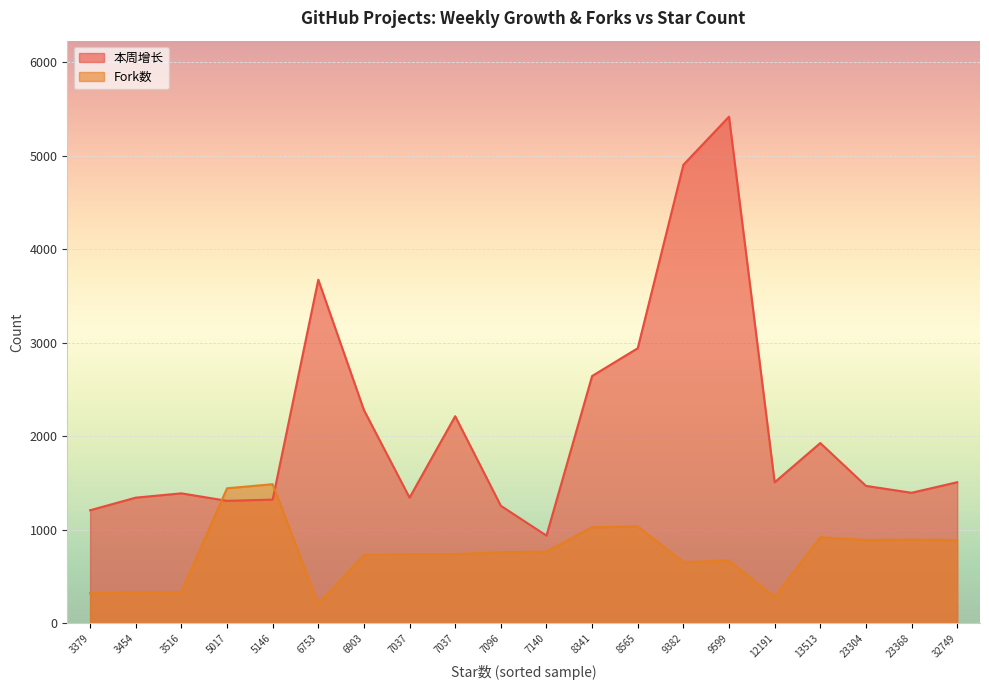

Is the value of 本周增长 at 9599 greater than the value of Fork数 at 5017?

Yes